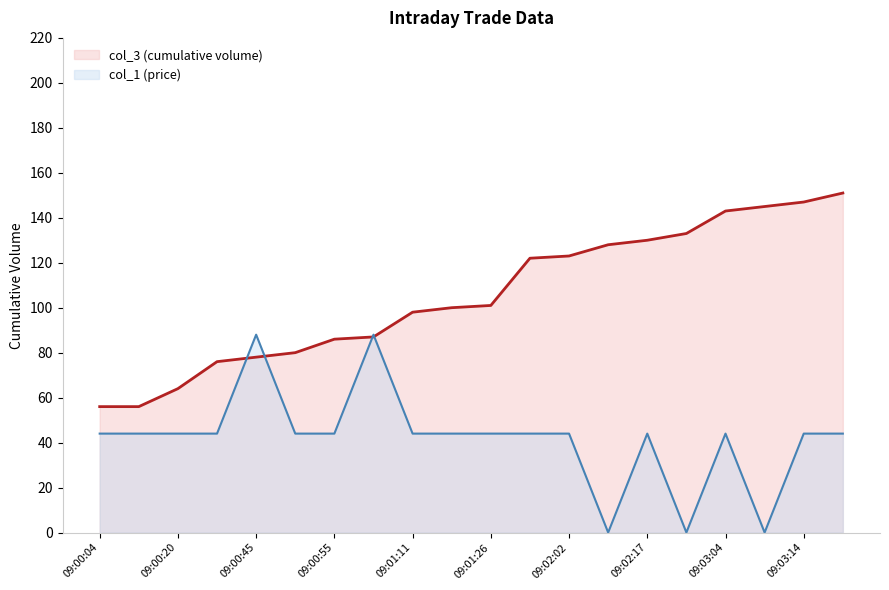

True or false: col_3 (cumulative volume) has a value of 193.0 at 09:02:12.

False